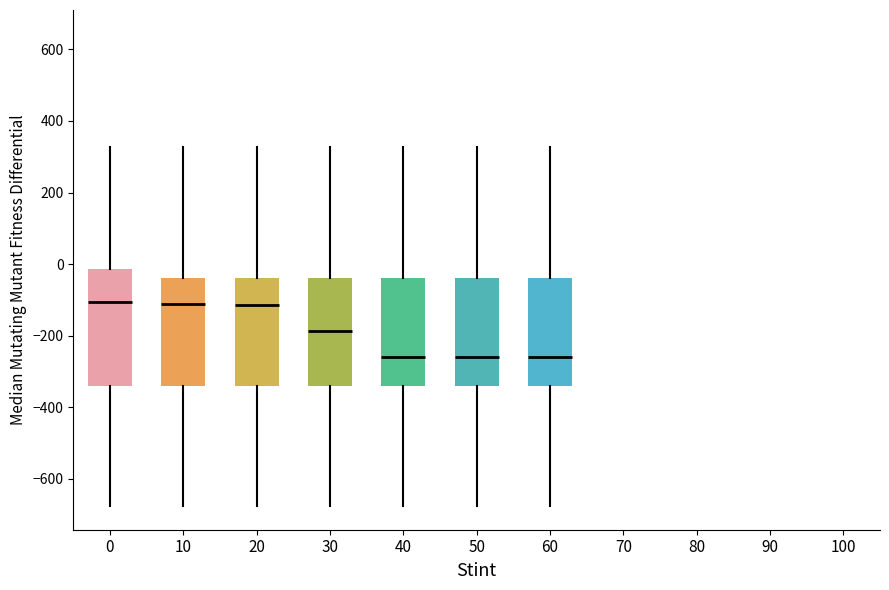

Which box is the tallest, from its lower edge to its upper edge?

0